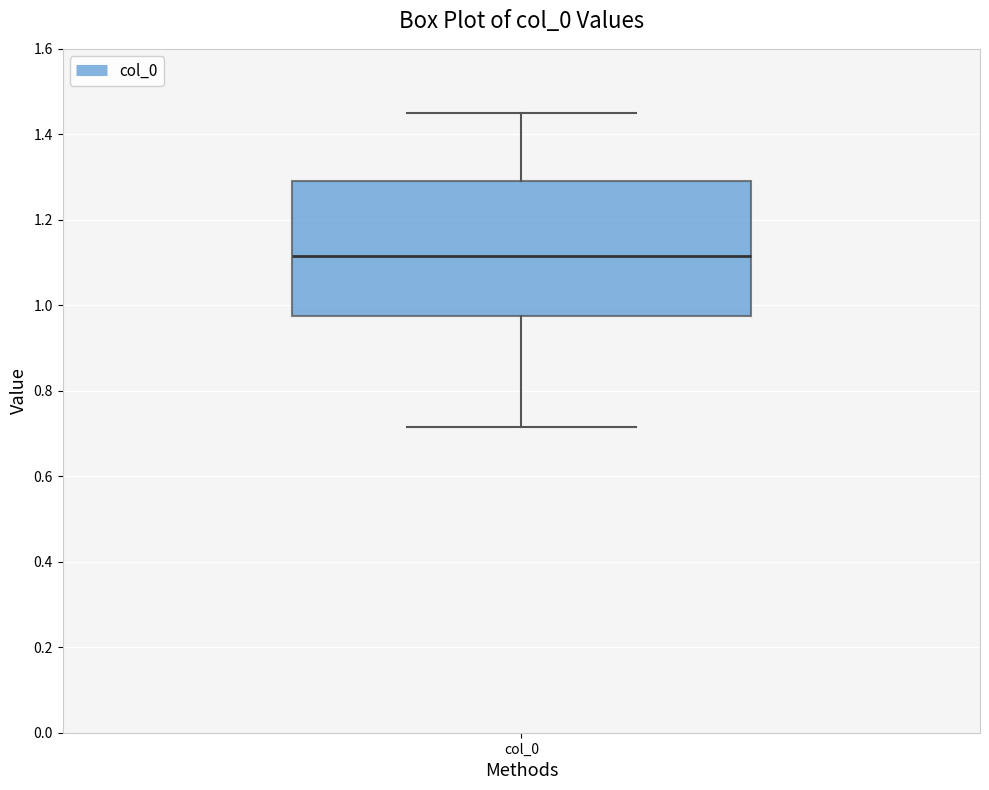

Read this box plot against the y-axis: the position of the median line, the range covered by the box, and the ends of both whiskers. The values are not printed on the chart, so give them approximately, as read against the axis.

median 1.12, box 0.98 to 1.28, whiskers 0.72 to 1.44